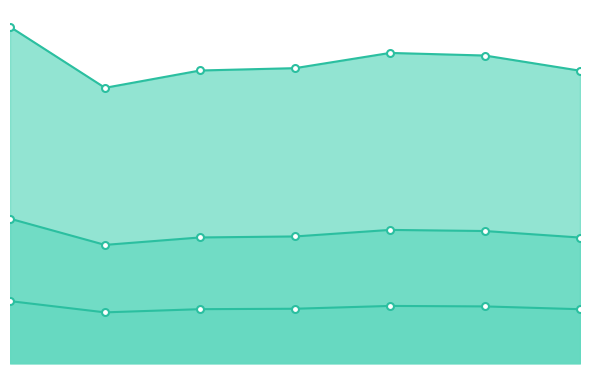

Reading right to left, list all the values displayed in this chart.

Internet usage: 25701=115.4	224651=121.4	1075776=122.4	437309=116.4	218414=115.5	1289474=108.6	861887=132.7
Data rate: 25701=21.3	224651=22.4	1075776=22.6	437309=21.5	218414=21.3	1289474=20.0	861887=24.5
optimal GU: 25701=49.6	224651=52.1	1075776=52.6	437309=50.0	218414=49.6	1289474=46.7	861887=57.0